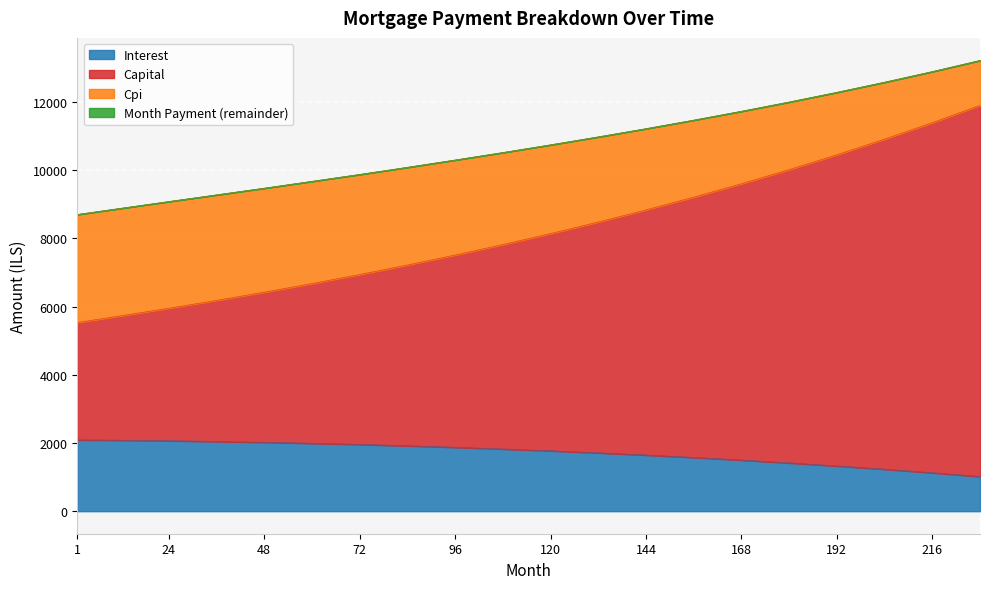

What is the difference between the maximum and minimum values in the Interest series?

1073.3